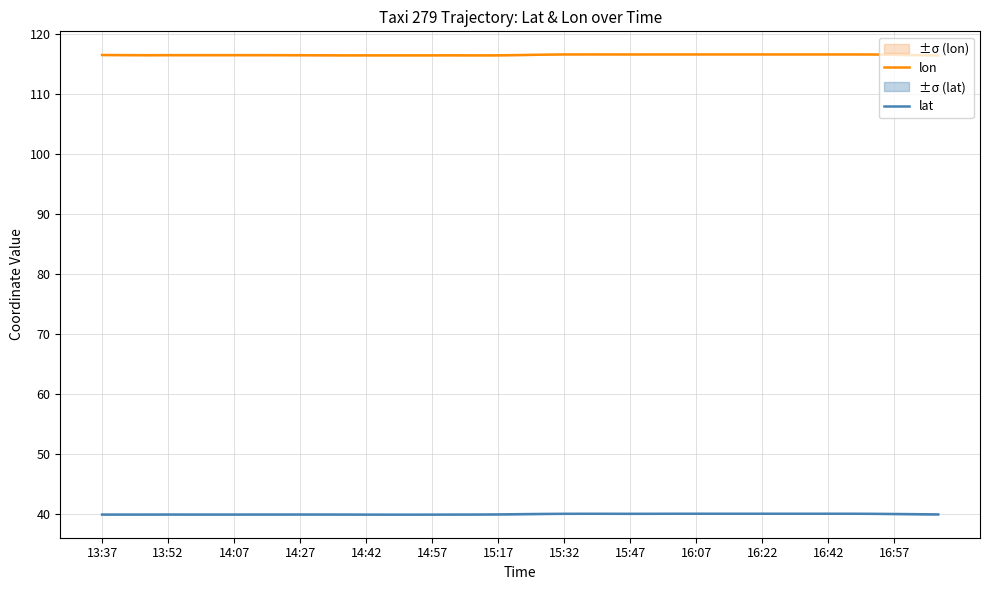

True or false: lat and lon cross at least once.

False